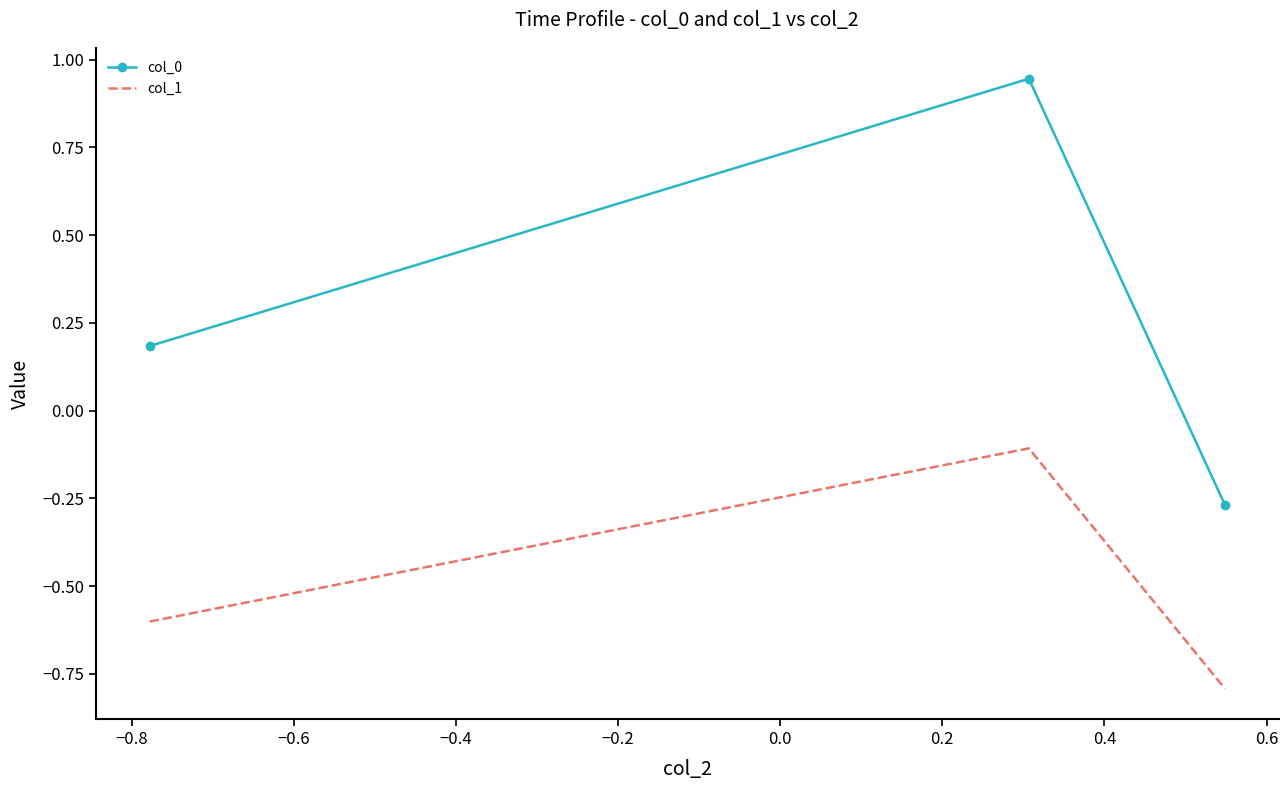

What is the sum of all col_1 values?

-1.5